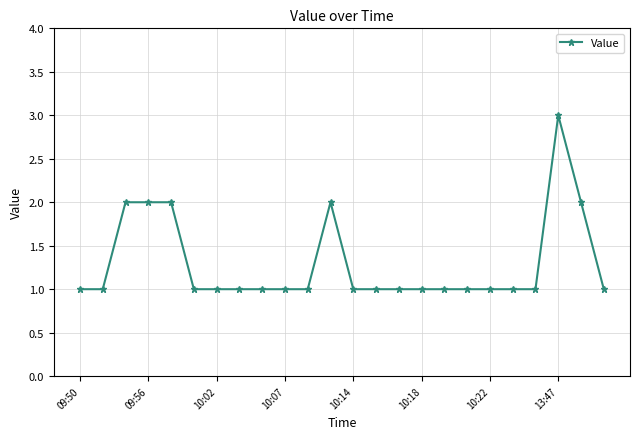

What is the maximum value shown in the chart?

3